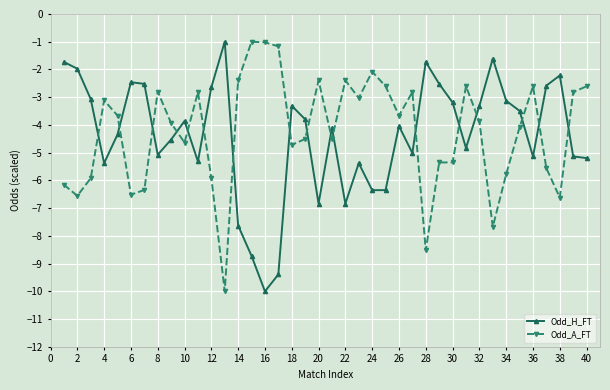

After their last crossing, which series has the higher values: Odd_H_FT or Odd_A_FT?

Odd_A_FT